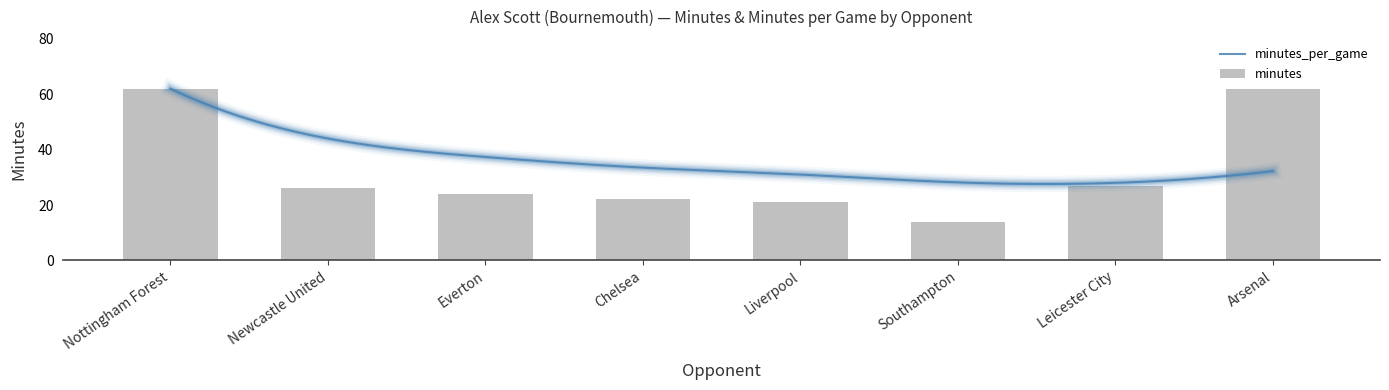

What is the approximate value of minutes_per_game at Southampton?

28.2